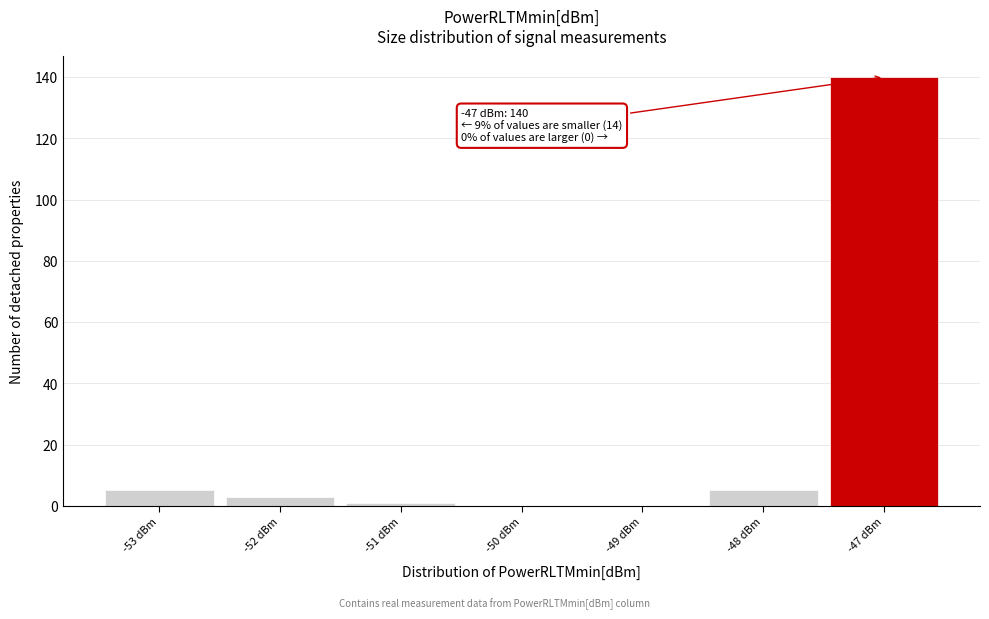

Which range on the x-axis has the tallest bar?

-47.5 to -46.5